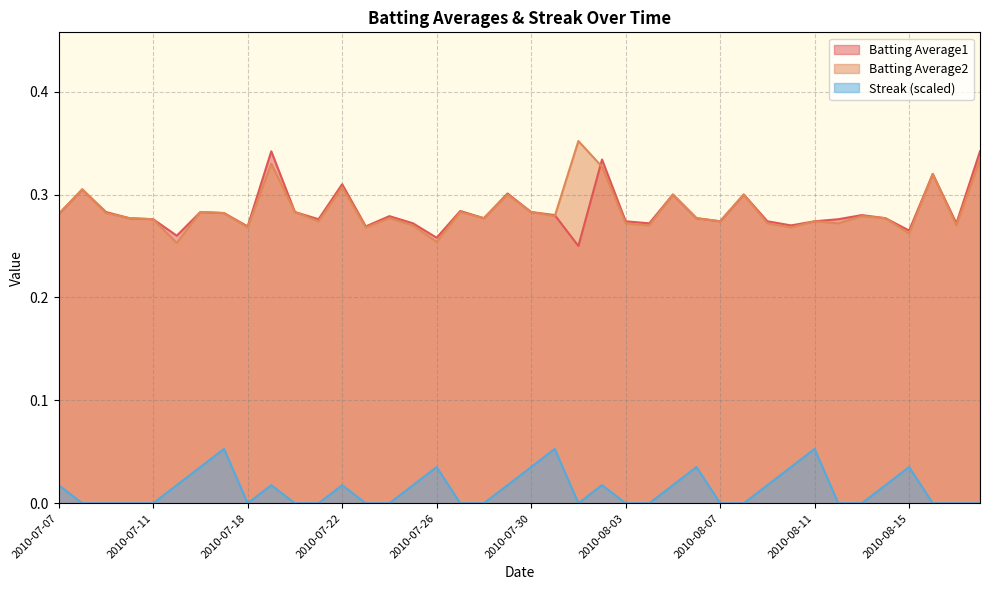

Which has a higher value, 2010-07-21 or 2010-08-09?

2010-07-21